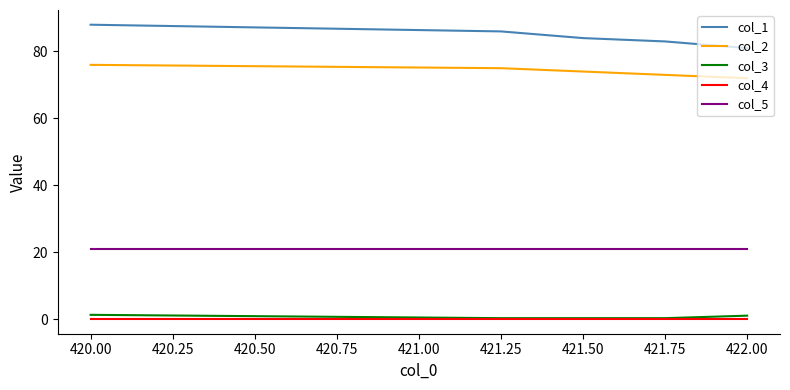

The value of col_5 at 422.00 is 7.7. True or false?

False